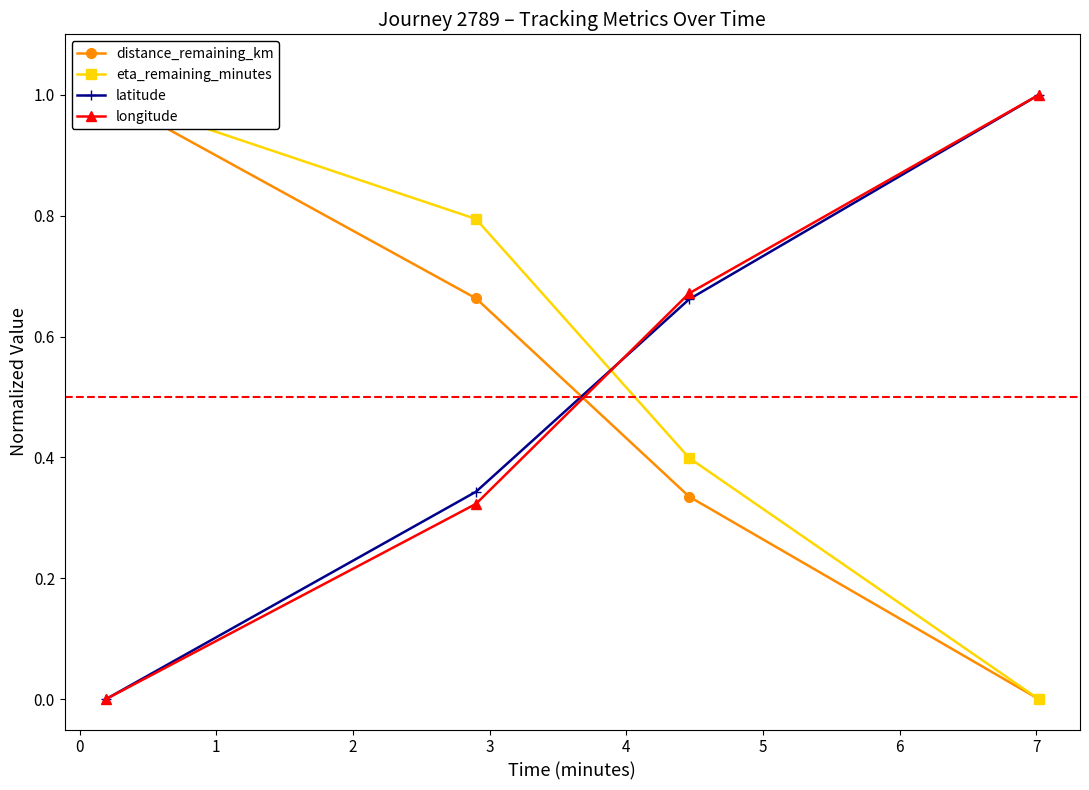

Reading left to right, transcribe all the data shown in this chart.

distance_remaining_km: 1.0	0.7	0.3	0.0
eta_remaining_minutes: 1.0	0.8	0.4	0.0
latitude: 0.0	0.3	0.7	1.0
longitude: 0.0	0.3	0.7	1.0